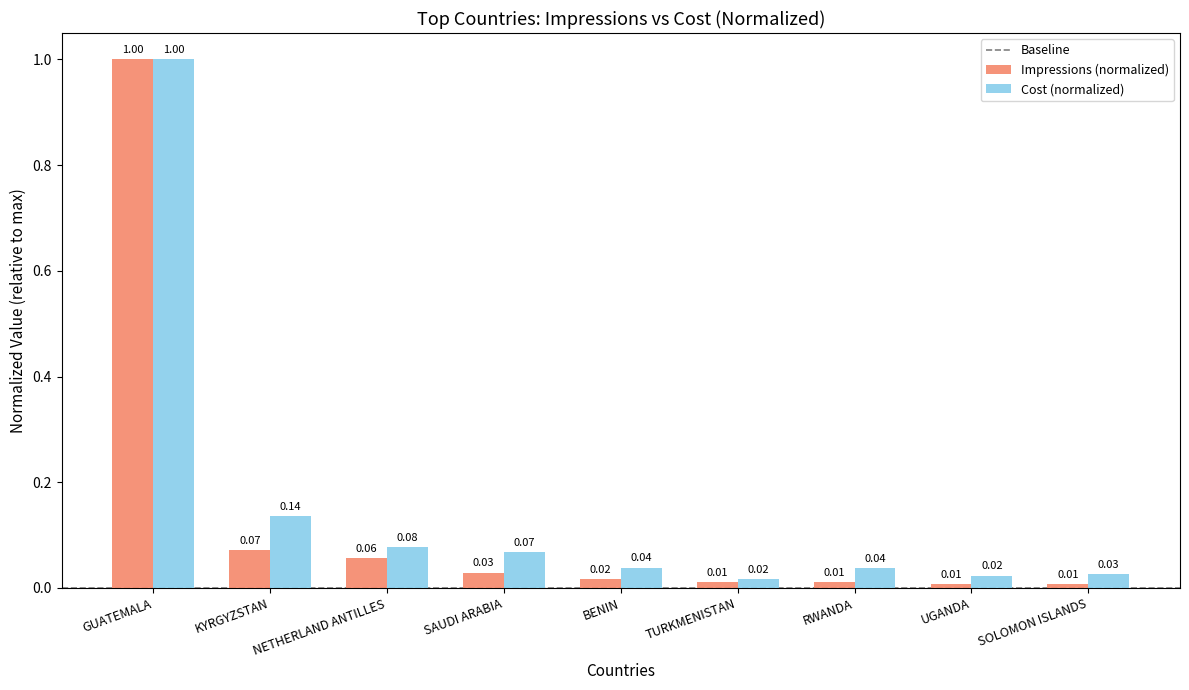

What is the difference between the maximum and minimum values in the Cost (normalized) series?

1.0